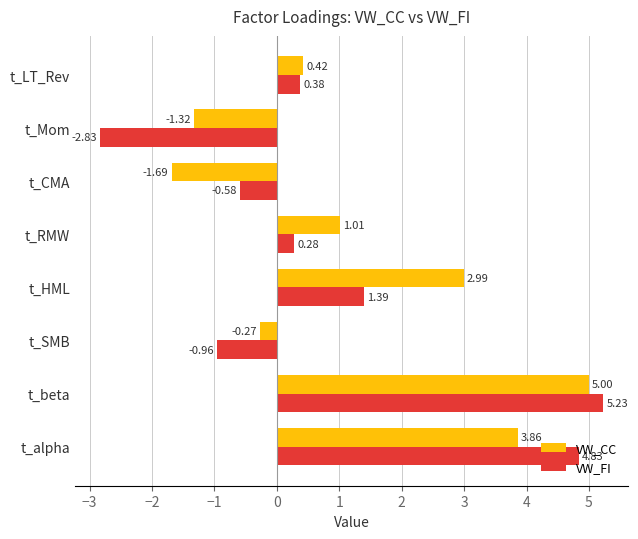

List the series in order of their overall mean, lowest first.

VW_FI, VW_CC